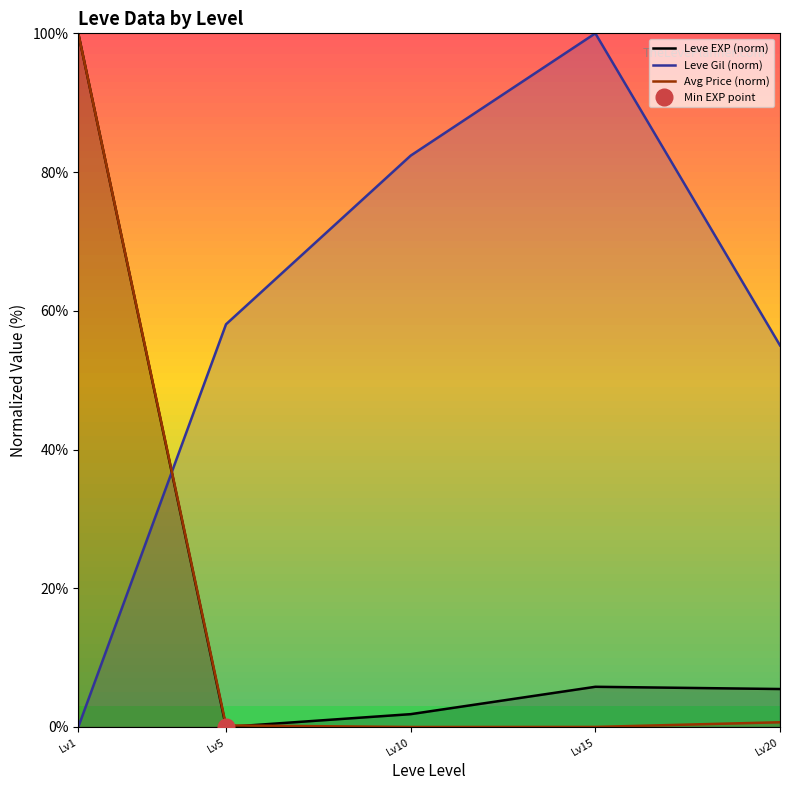

Is the value of Avg Price (norm) at Lv15 greater than the value of Leve Gil (norm) at Lv10?

No